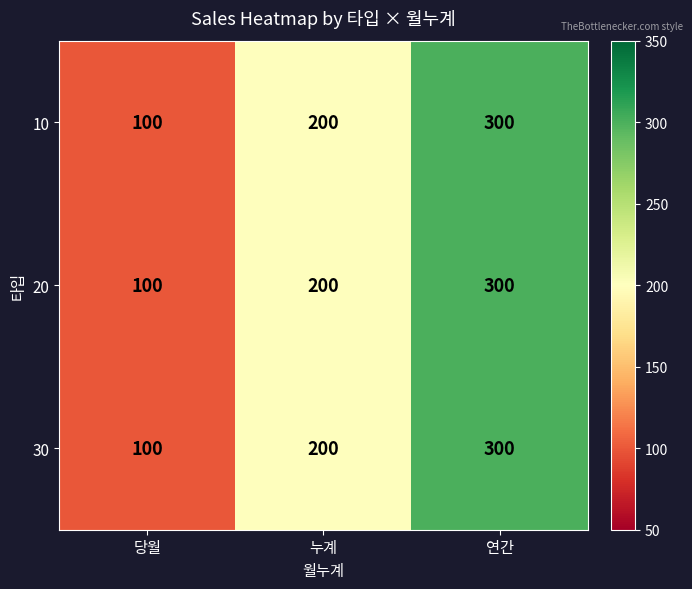

Reading left to right, what are all the values shown in this chart?

10: 100	200	300
20: 100	200	300
30: 100	200	300